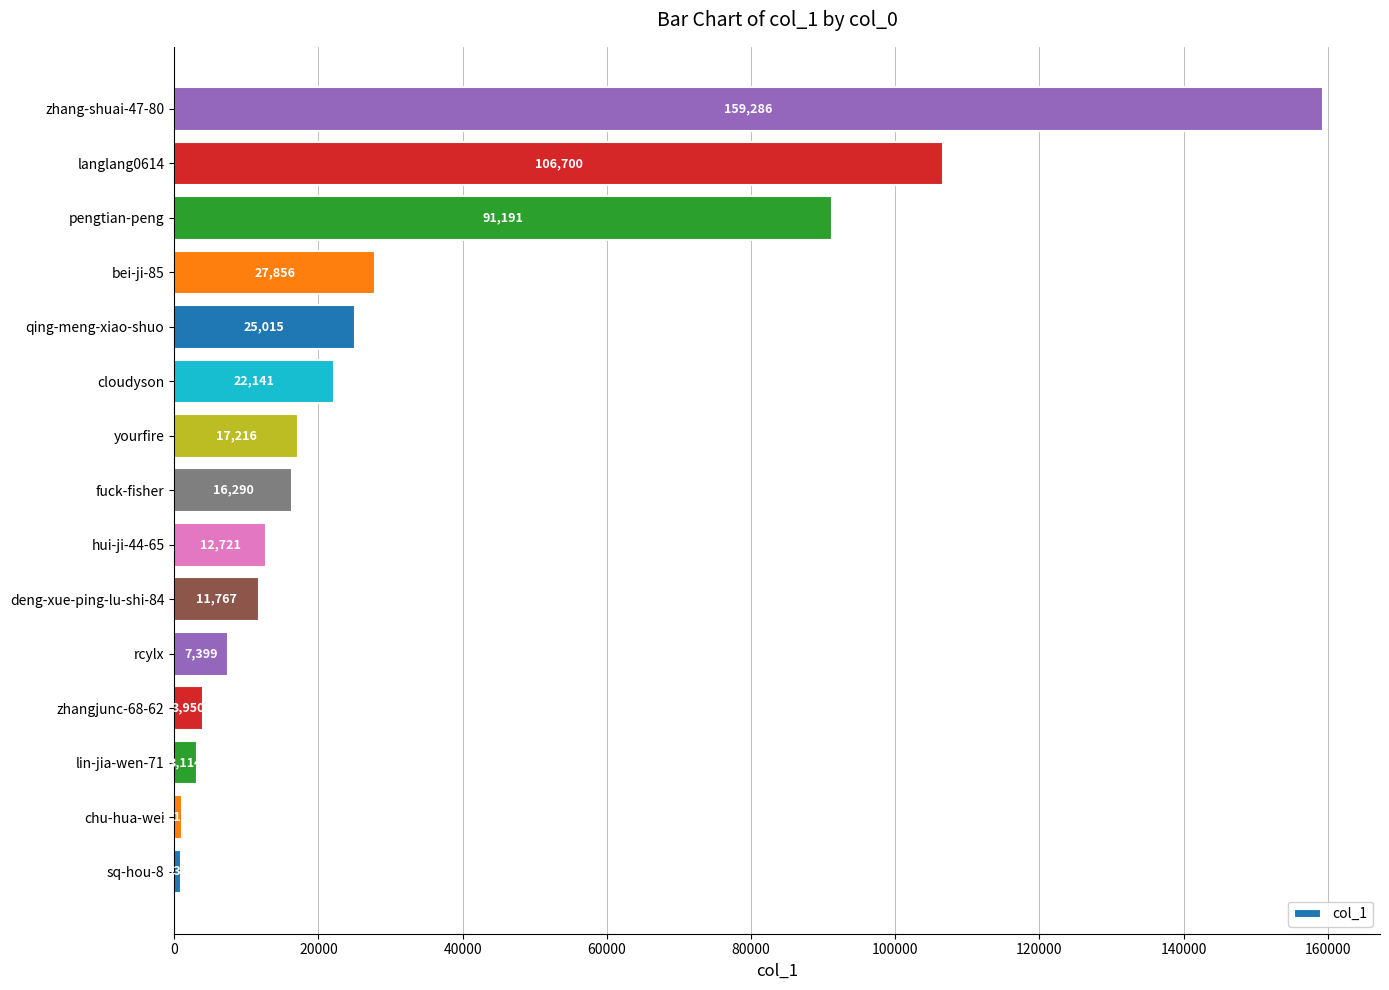

What is the greatest value displayed?

159286